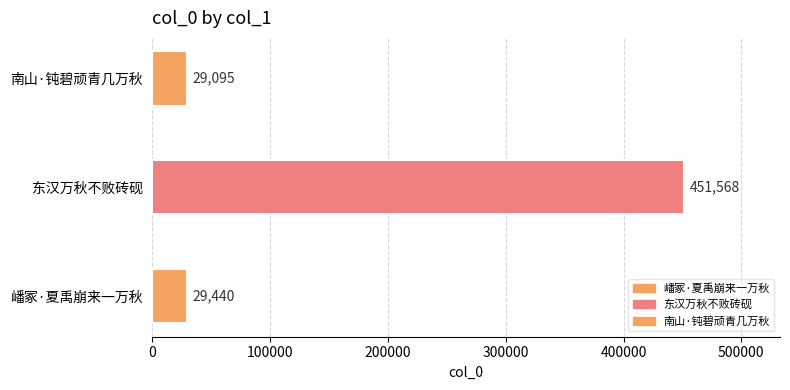

Are the bars grouped side by side (vs. stacked)?

No